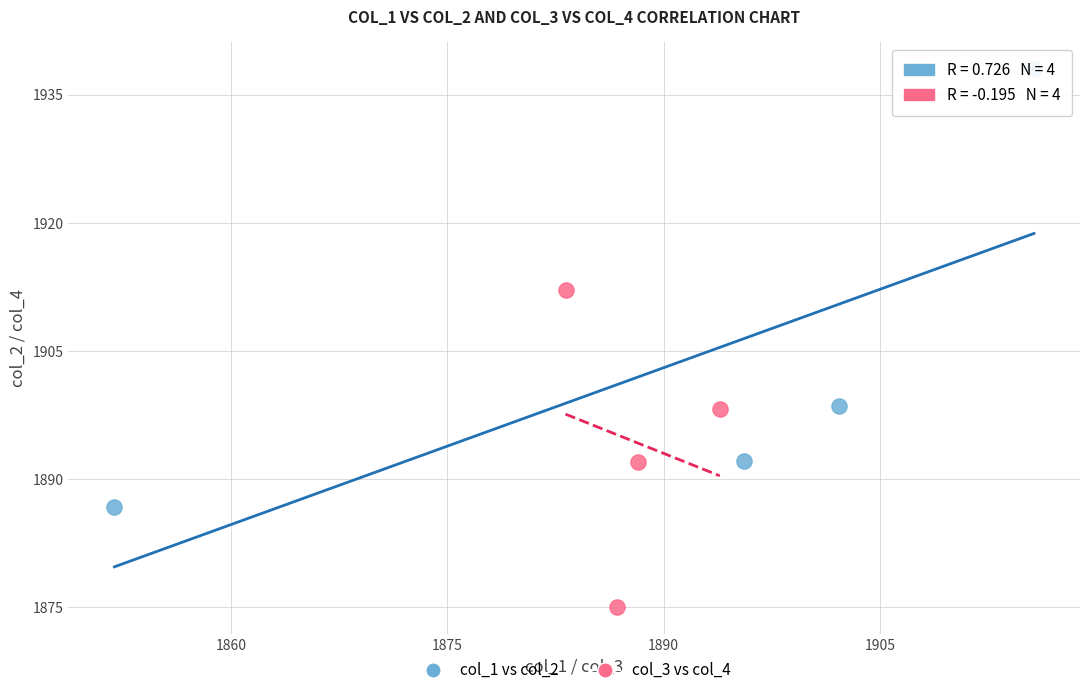

Which series contains the lowest Y value?

col_3 vs col_4